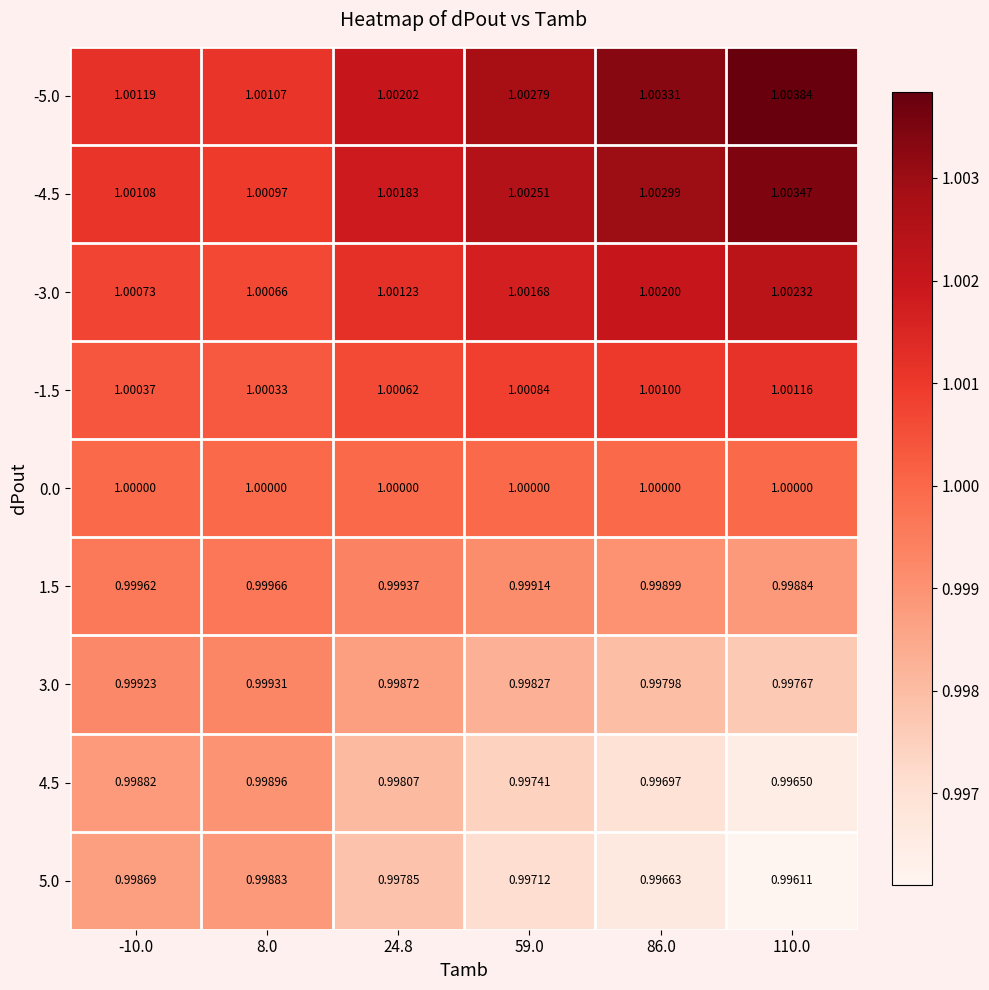

At 8.0, list the series in order from largest to smallest.

-5.0, -4.5, -3.0, -1.5, 0.0, 1.5, 3.0, 4.5, 5.0